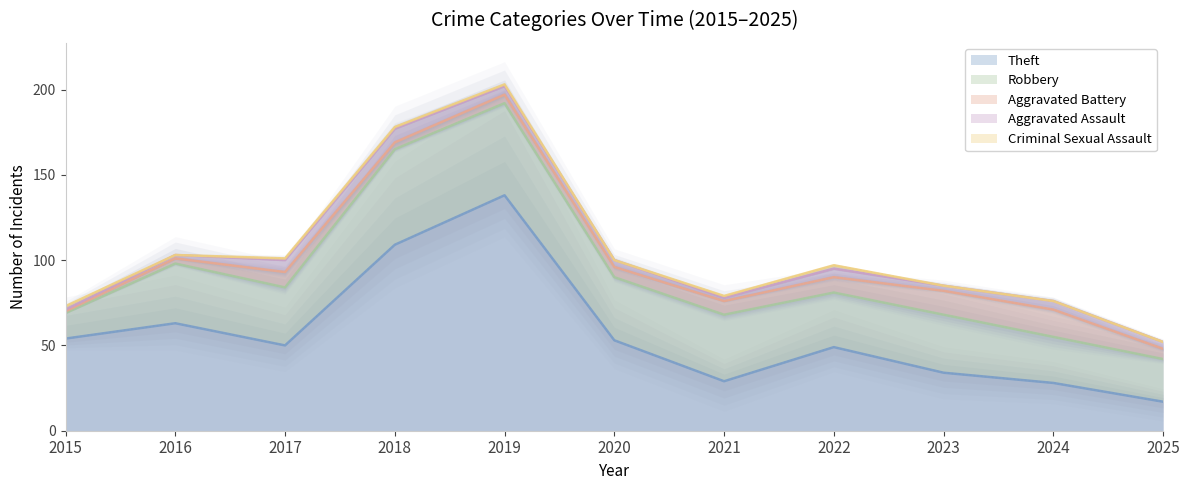

In Aggravated Battery, how many points are lower than both neighbors (excluding endpoints)?

1